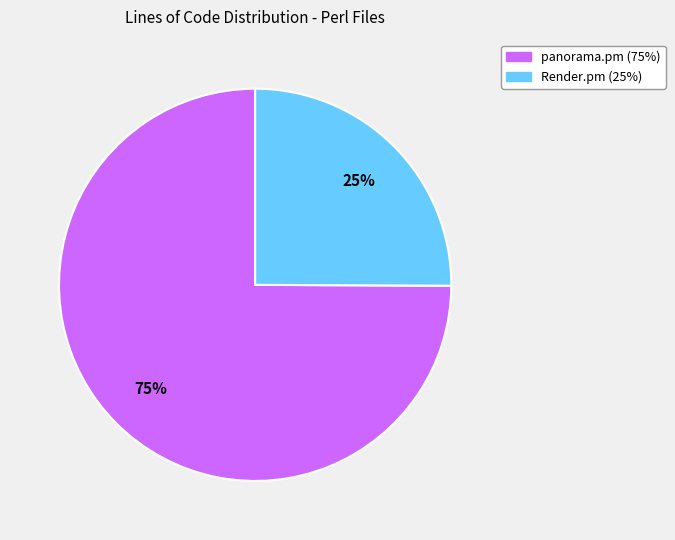

Combined, do Render.pm and panorama.pm account for over 50%?

Yes